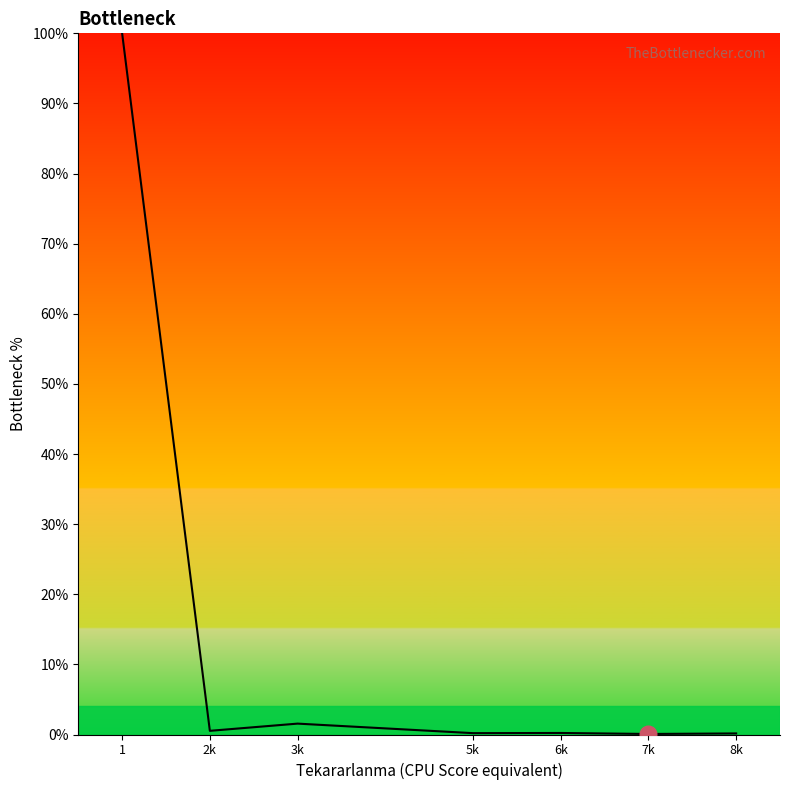

At which label is the value closest to 50?

3k